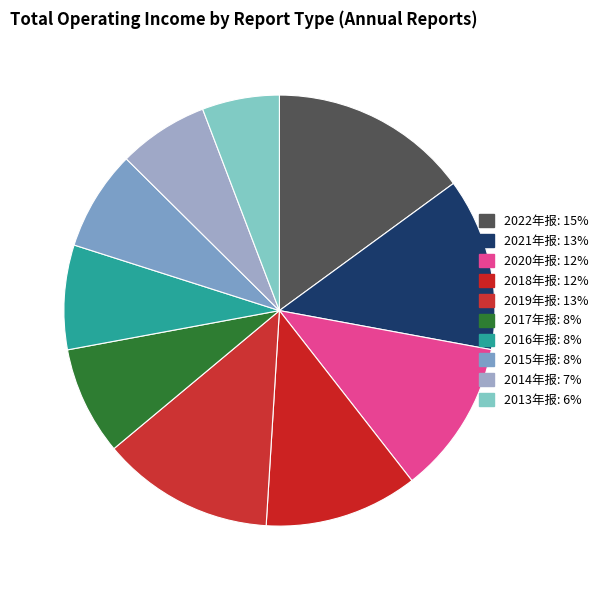

The 2019年报 slice represents 20% of the pie. True or false?

False